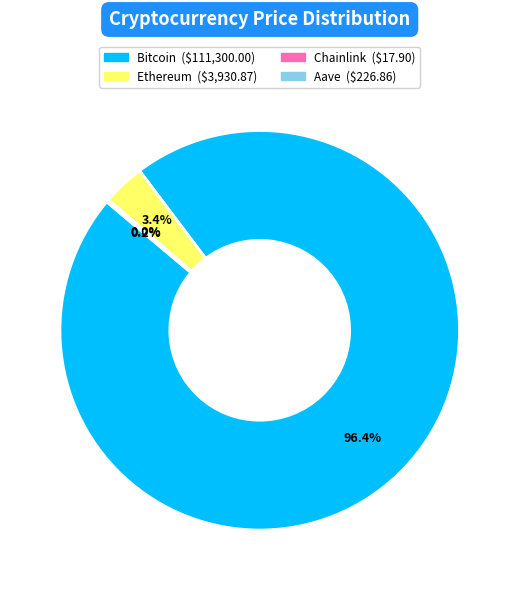

What percentage is NOT represented by Bitcoin?

3.6%